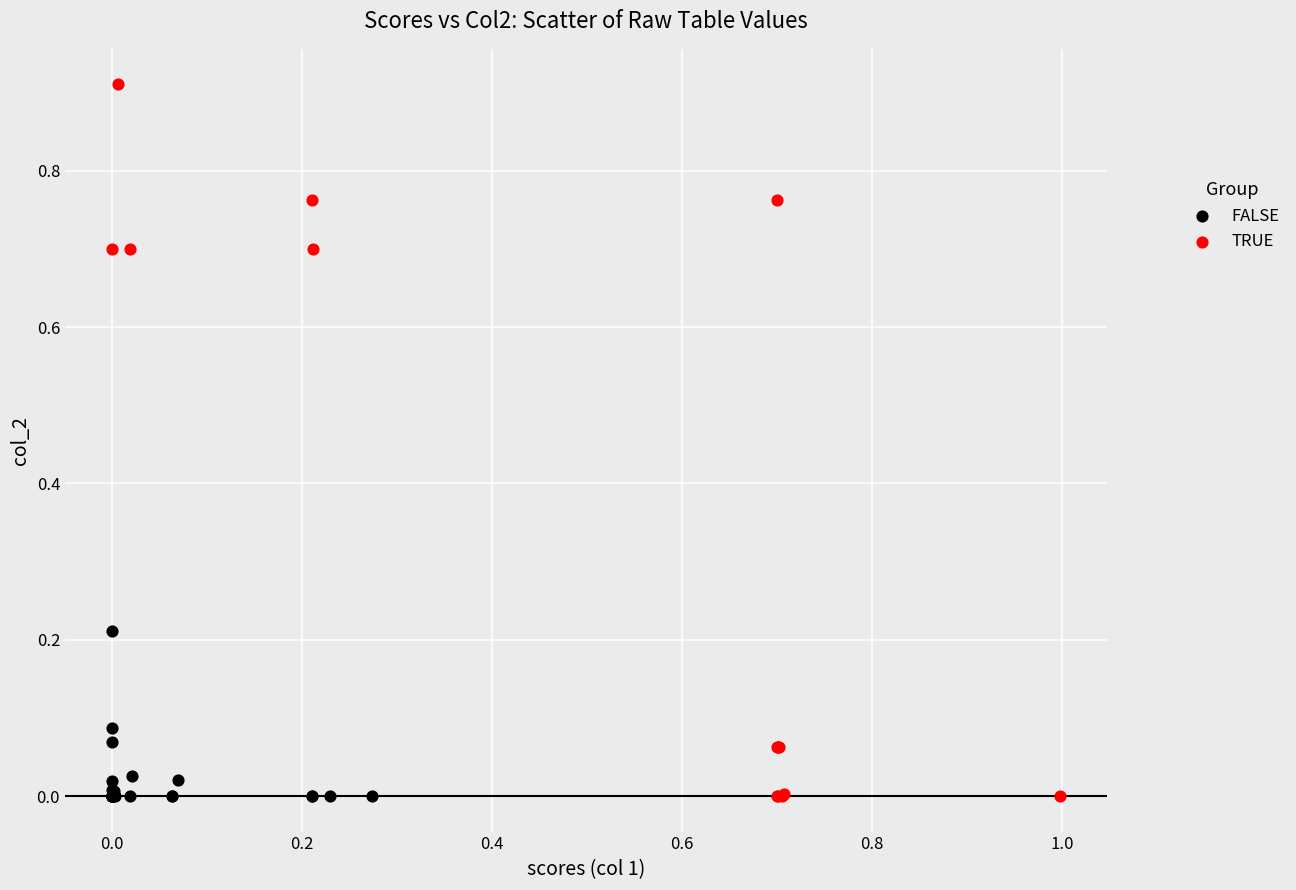

Which series has the widest spread of Y values?

TRUE